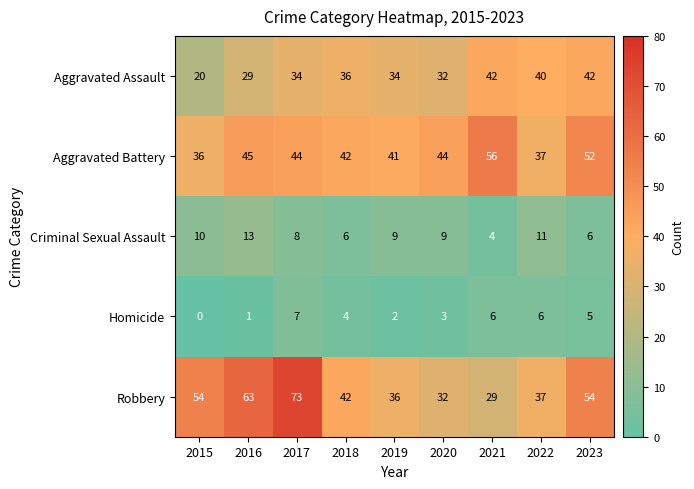

Which category has the highest value in the Homicide series?

2017